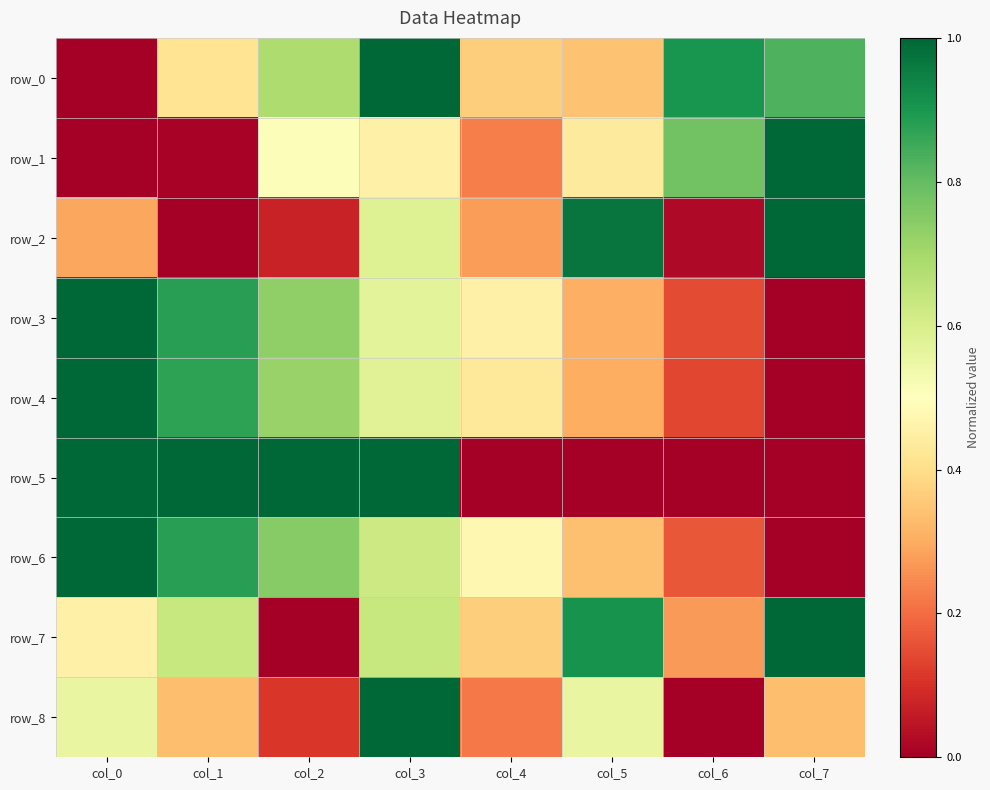

At which label does row_2 reach its peak?

col_7